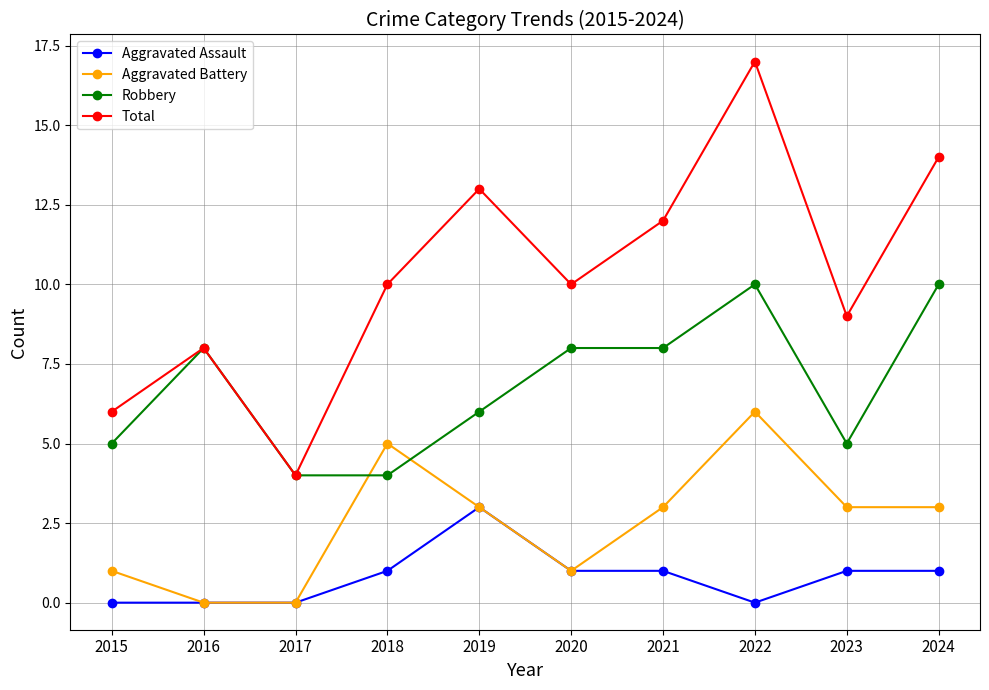

Reading left to right, transcribe all the data shown in this chart.

Aggravated Assault: 2015=0	2016=0	2017=0	2018=1	2019=3	2020=1	2021=1	2022=0	2023=1	2024=1
Aggravated Battery: 2015=1	2016=0	2017=0	2018=5	2019=3	2020=1	2021=3	2022=6	2023=3	2024=3
Robbery: 2015=5	2016=8	2017=4	2018=4	2019=6	2020=8	2021=8	2022=10	2023=5	2024=10
Total: 2015=6	2016=8	2017=4	2018=10	2019=13	2020=10	2021=12	2022=17	2023=9	2024=14